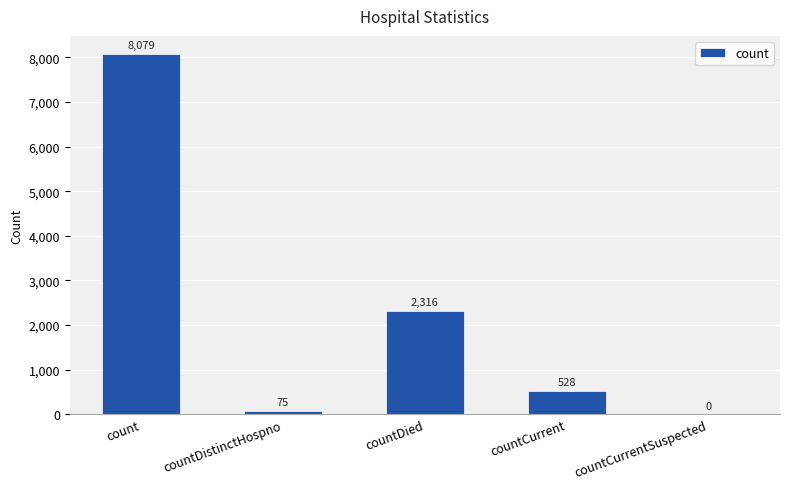

What is the approximate value at countDistinctHospno?

75